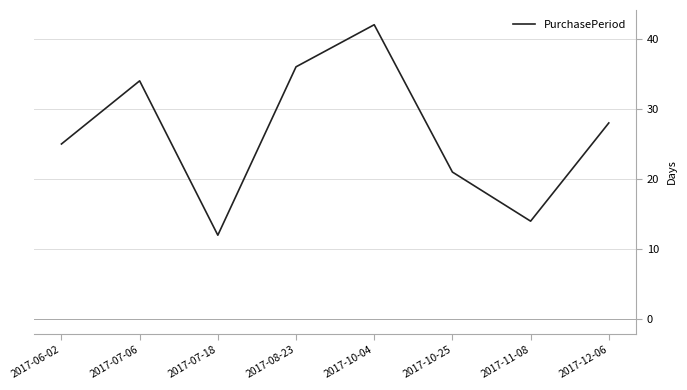

At which label is the value closest to 27?

2017-12-06